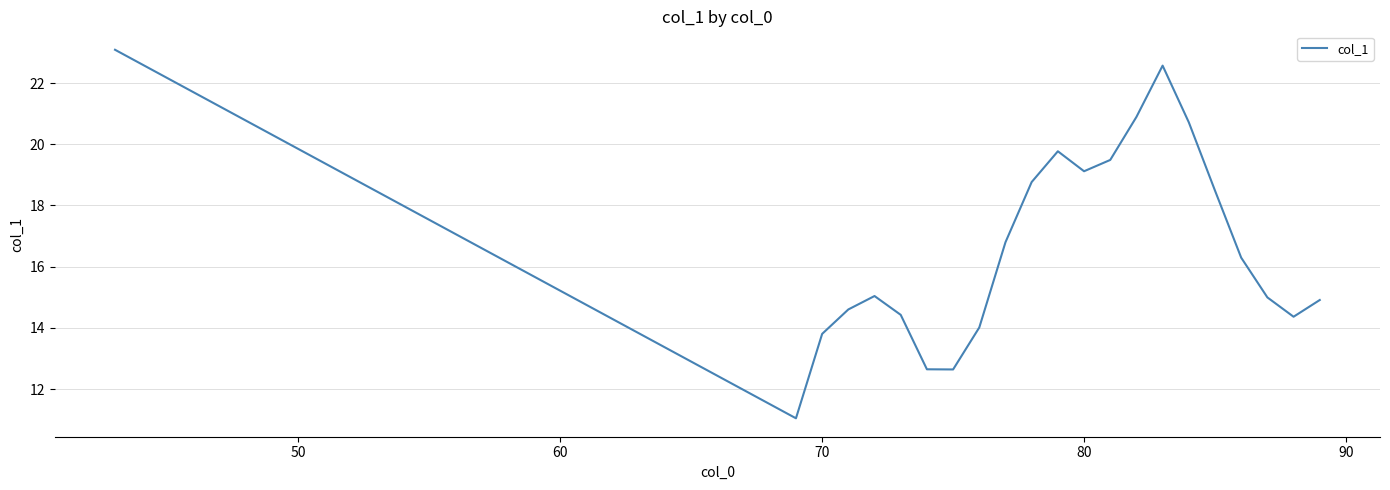

What is the minimum value shown in the chart?

11.0